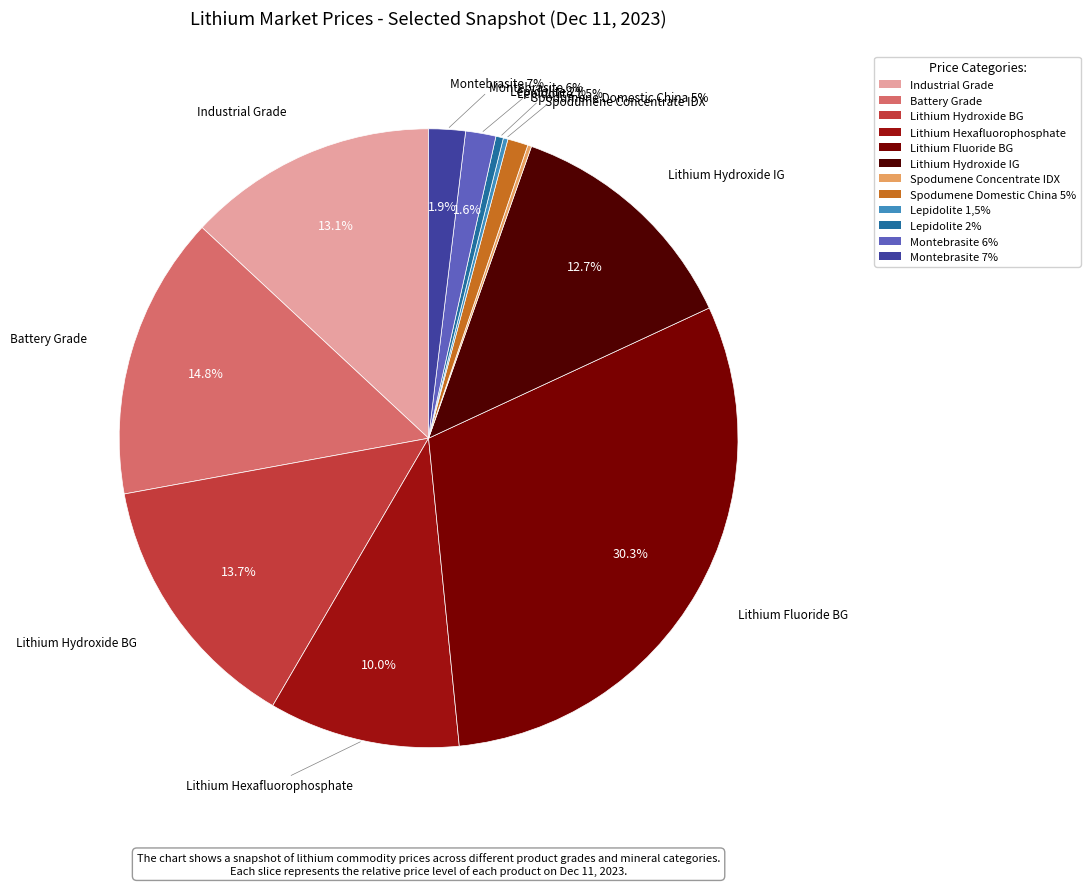

Between Montebrasite 6% and Industrial Grade, which is larger?

Industrial Grade